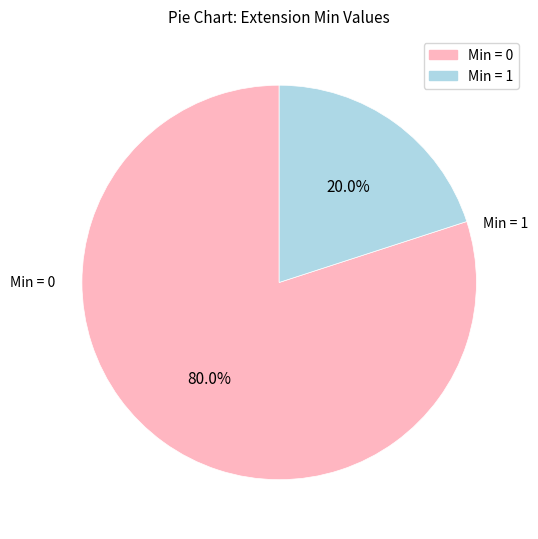

Is there any slice that represents more than half of the pie?

Yes